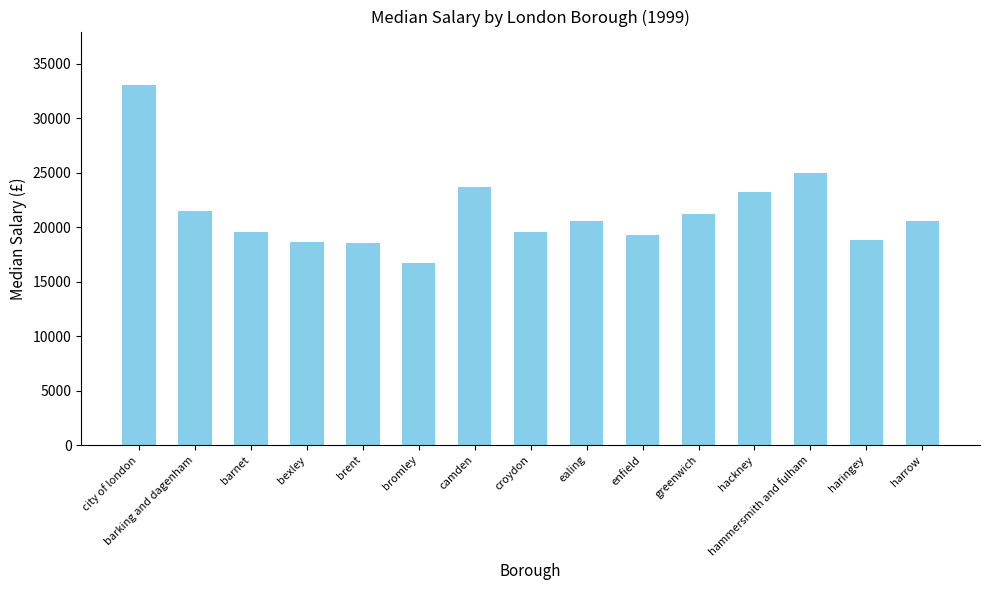

What is the change in value from bromley to enfield?

+2569